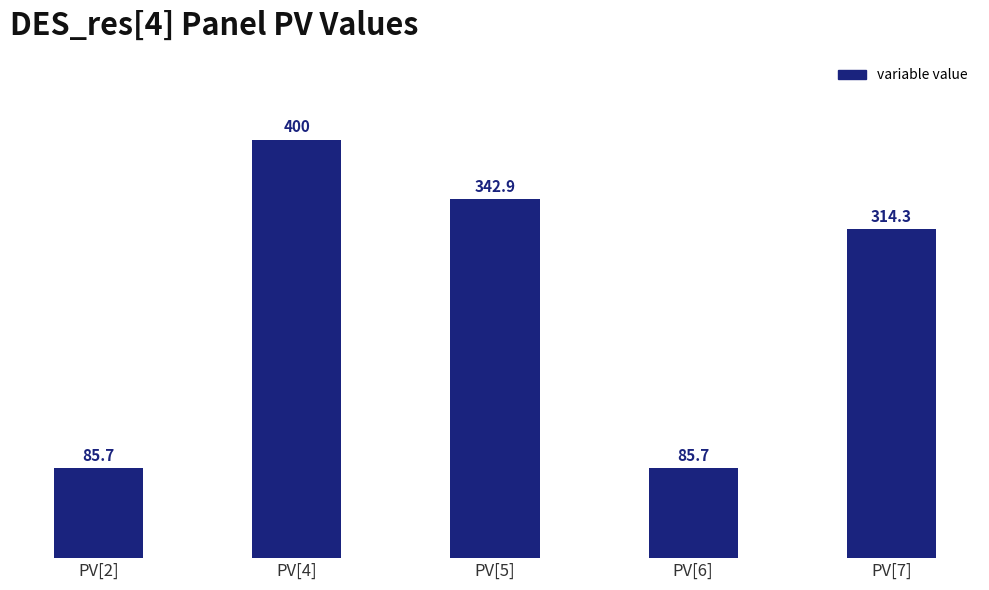

Which has a higher value, PV[2] or PV[4]?

PV[4]